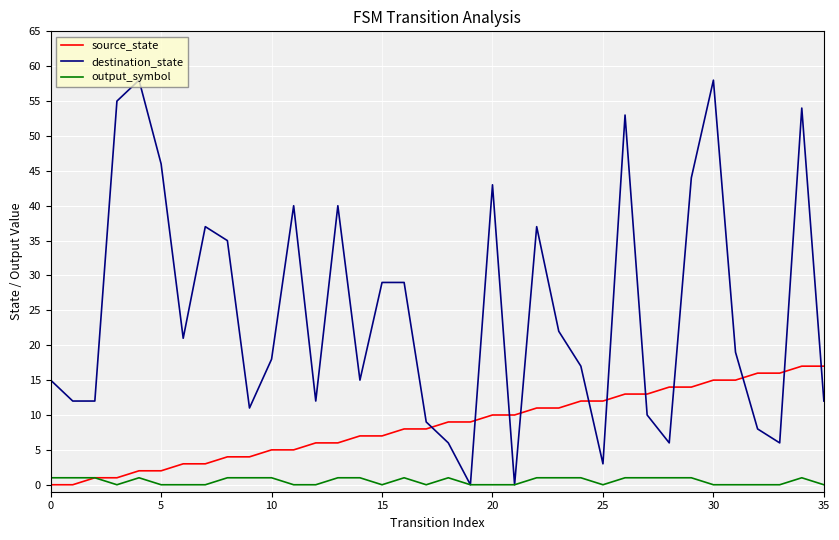

Which series has the largest total across all categories?

destination_state